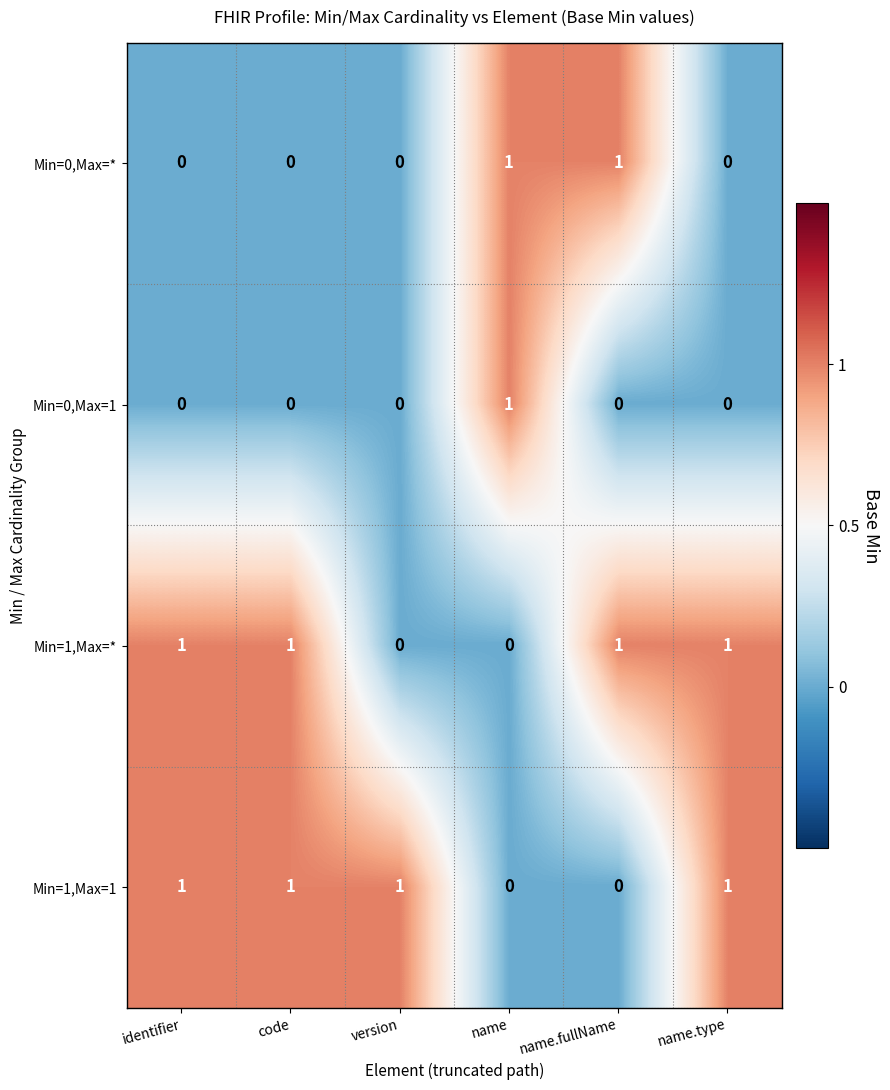

Reading left to right, extract all data points from this chart.

Min=0,Max=*: identifier=0	code=0	version=0	name=1	name.fullName=1	name.type=0
Min=0,Max=1: identifier=0	code=0	version=0	name=1	name.fullName=0	name.type=0
Min=1,Max=*: identifier=1	code=1	version=0	name=0	name.fullName=1	name.type=1
Min=1,Max=1: identifier=1	code=1	version=1	name=0	name.fullName=0	name.type=1